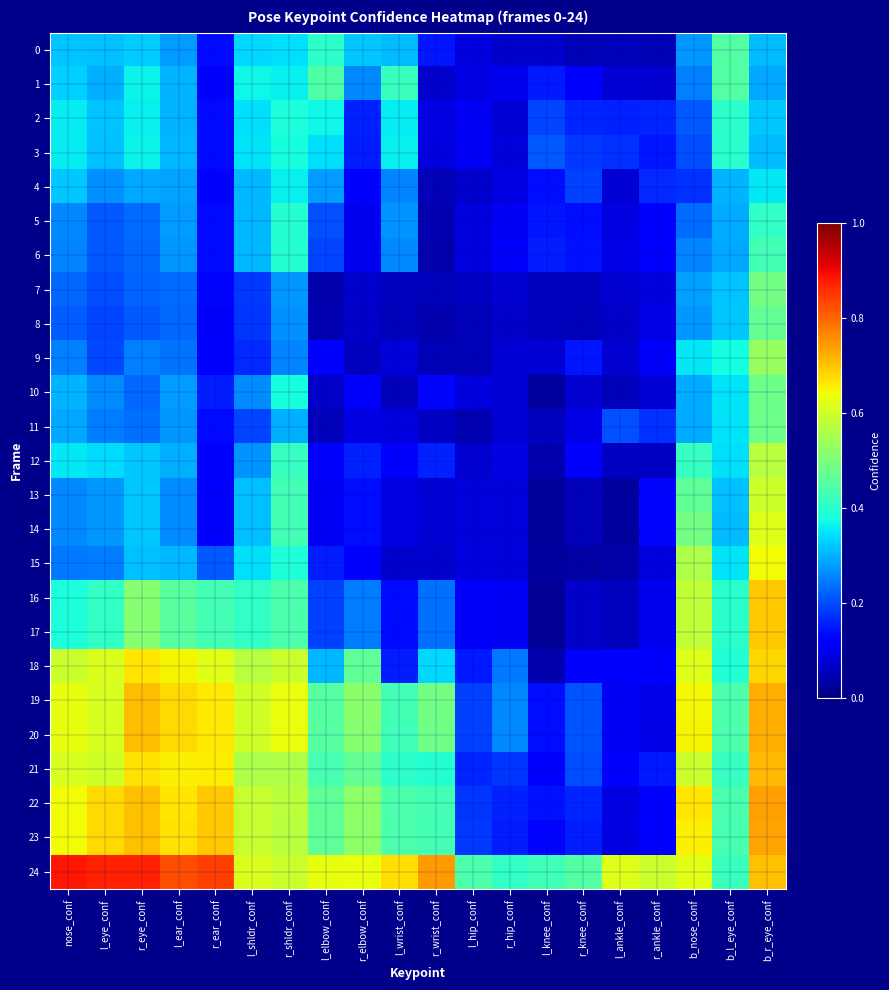

At which category is the sum across all series the highest?

b_r_eye_conf